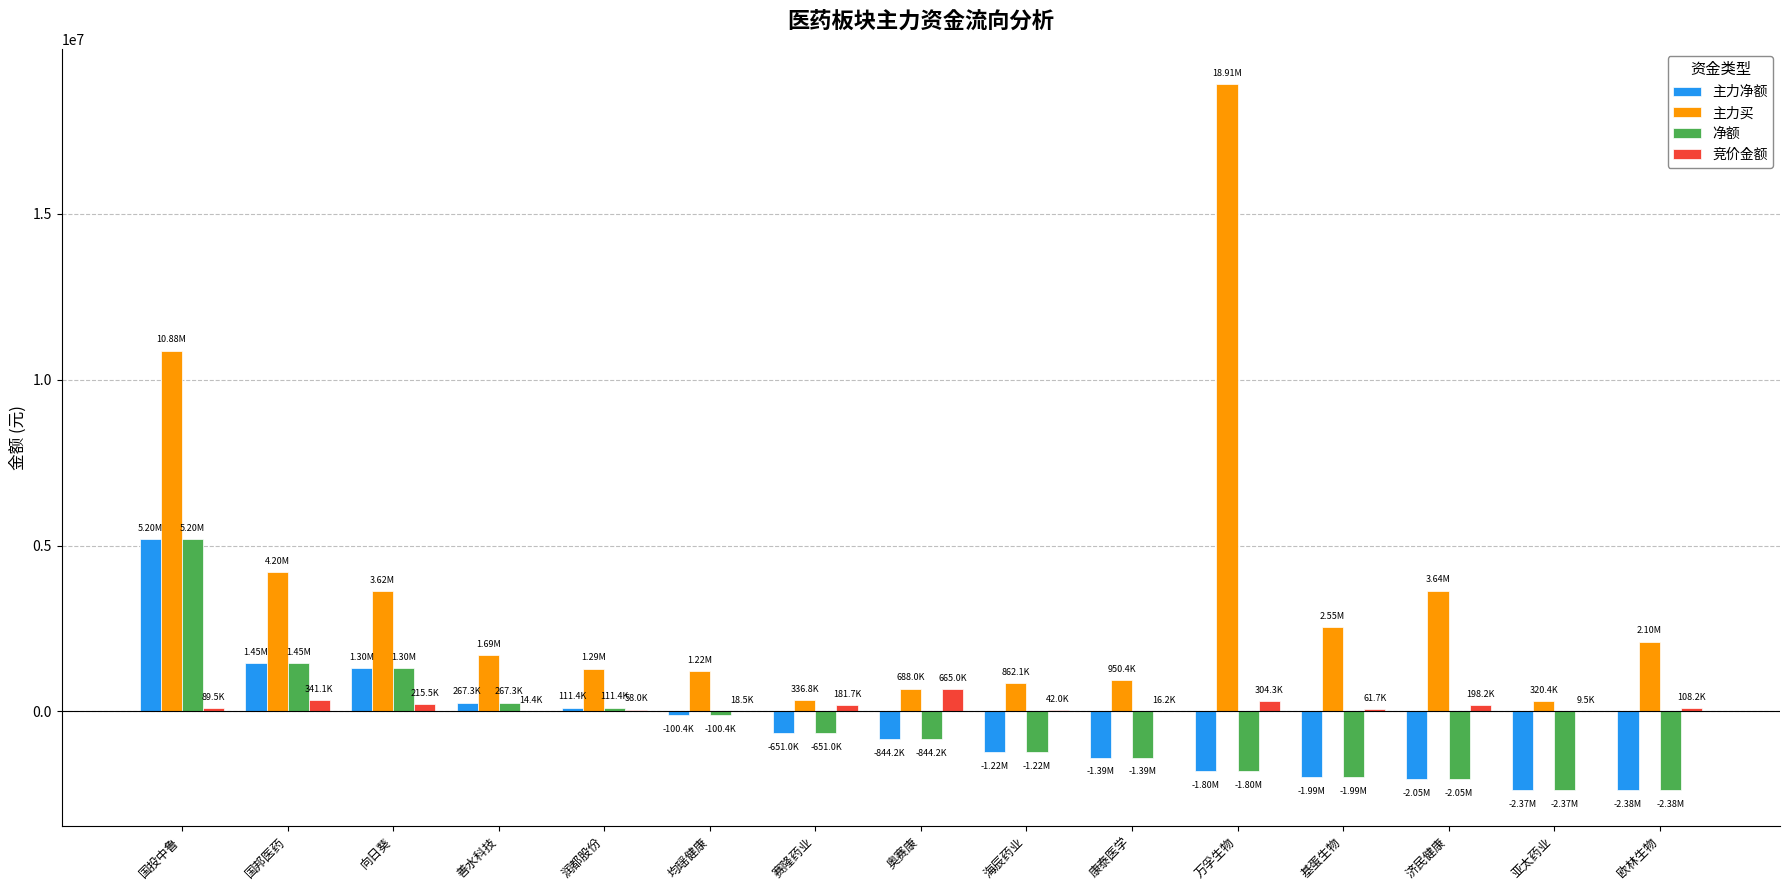

What is the sum of all 主力买 values?

53278399